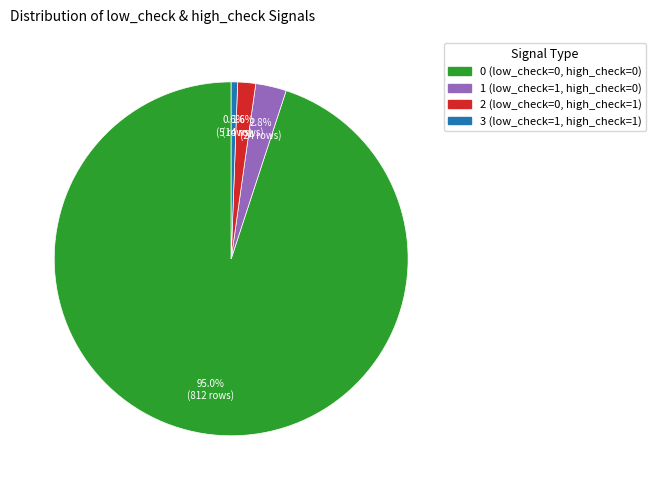

Is there any slice that represents more than half of the pie?

Yes